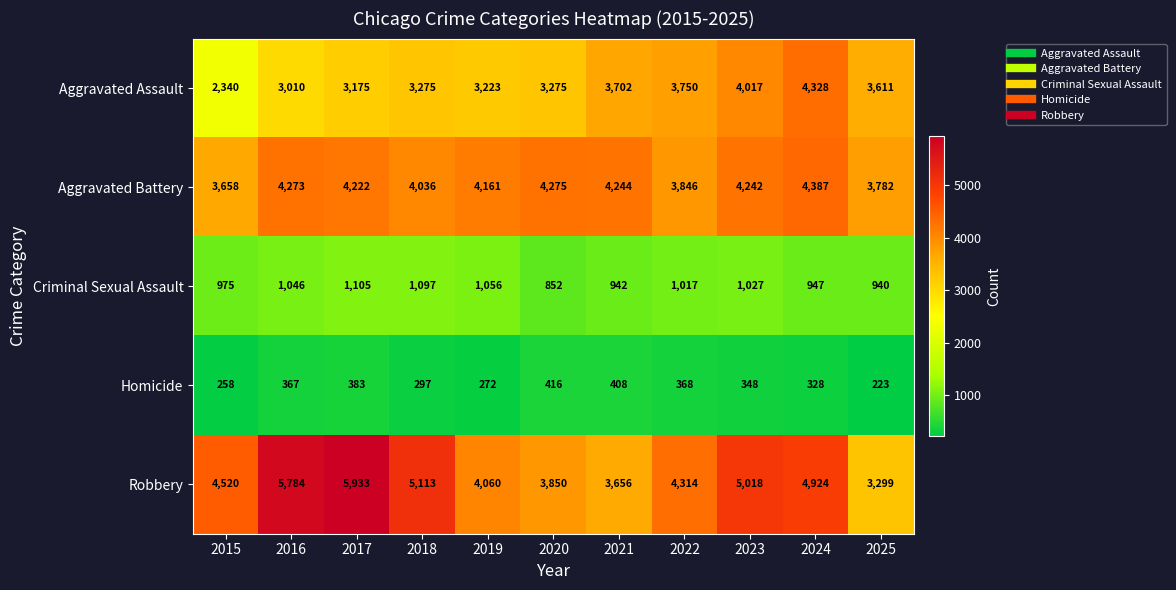

Which category has the highest value in the Robbery series?

2017